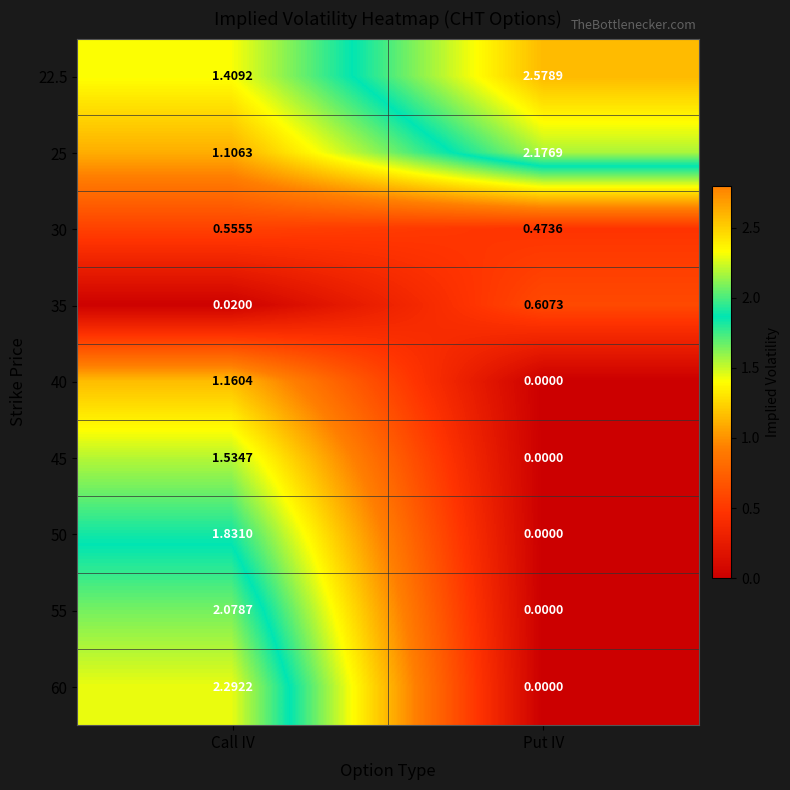

List the series in order of their peak value, lowest first.

30, 35, 40, 45, 50, 55, 25, 60, 22.5